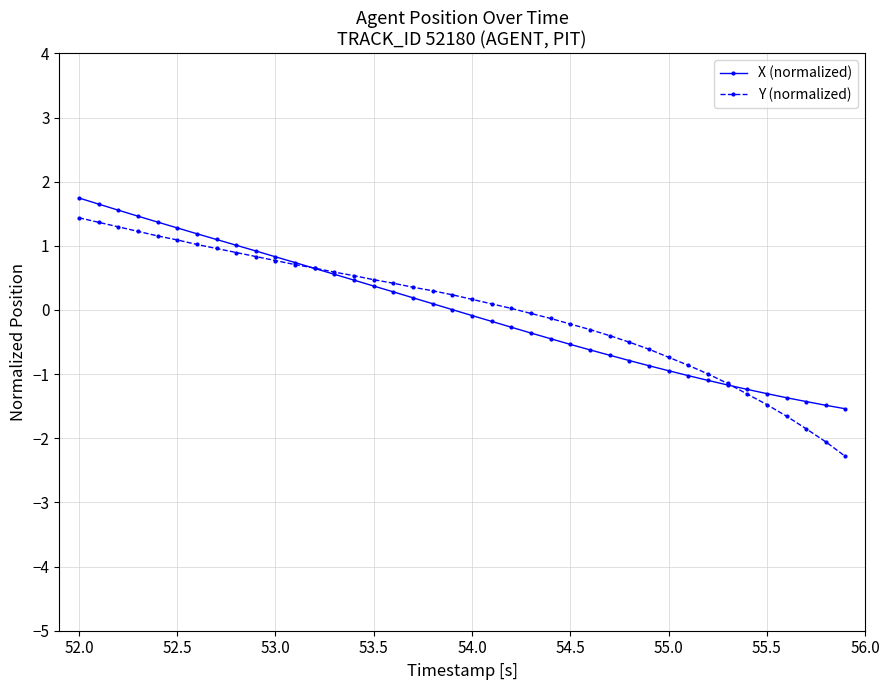

Which series has the widest spread of values?

Y (normalized)